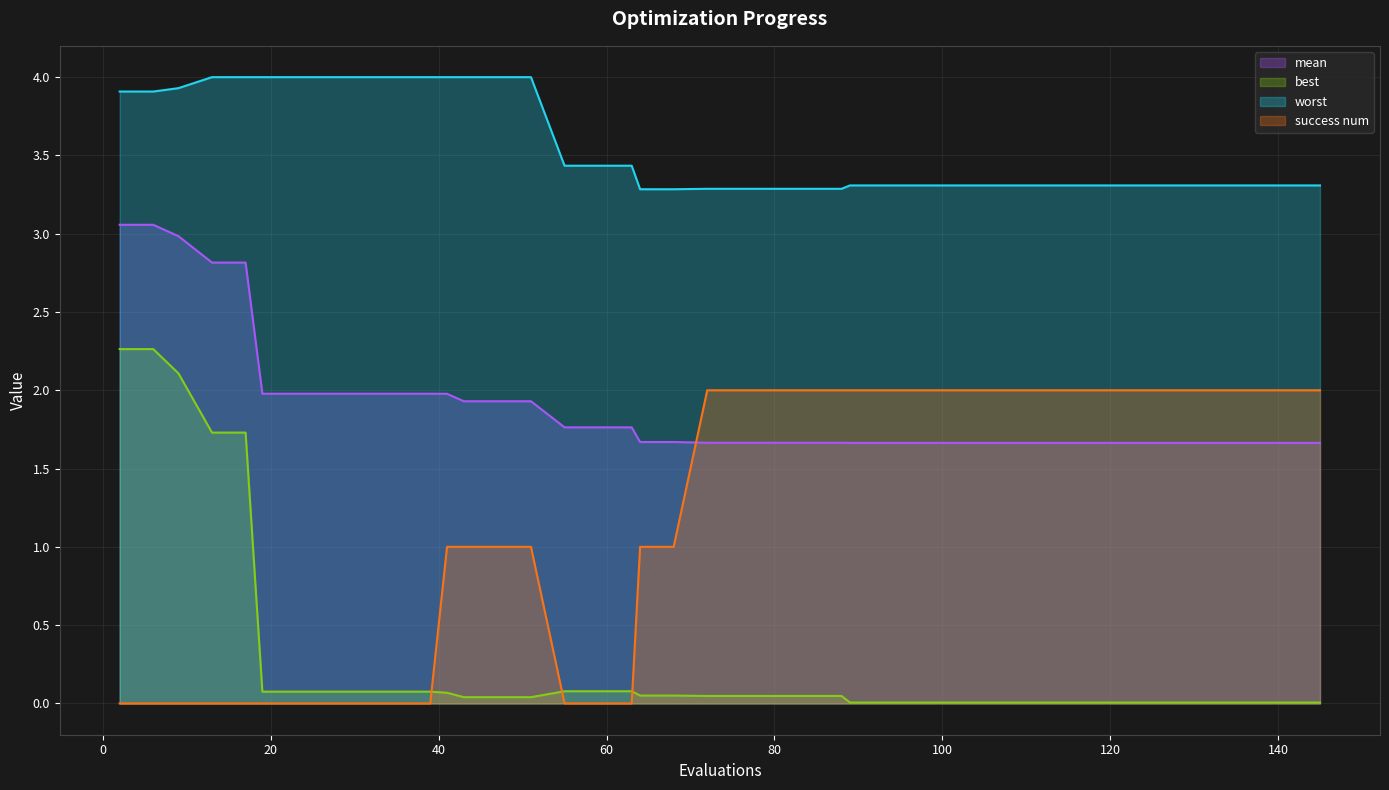

What is the total value across all series at 63?

5.3